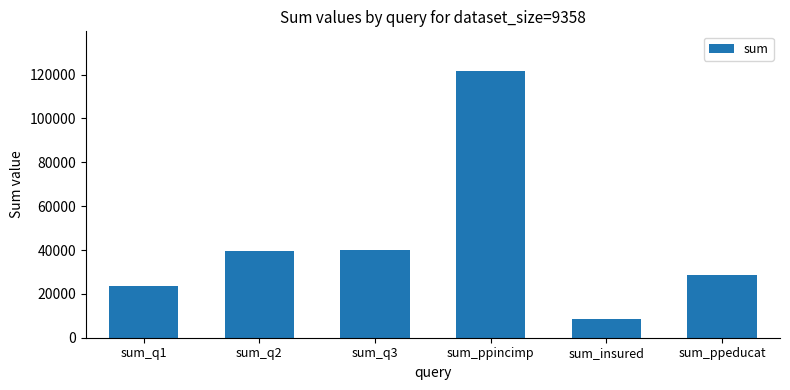

What is the difference between the values at sum_insured and sum_q1?

15080